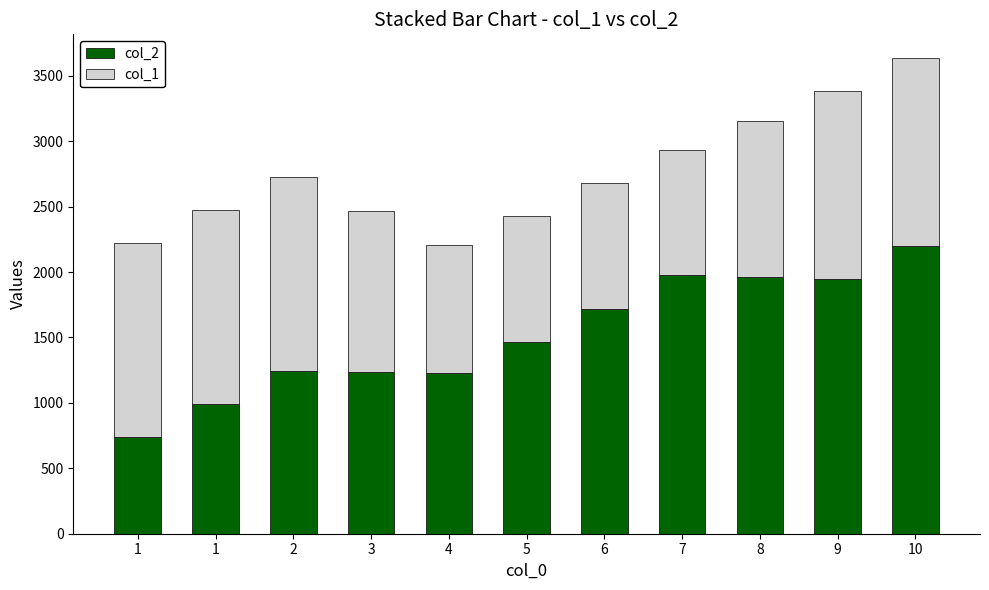

How many values in the col_2 series exceed 1465?

6